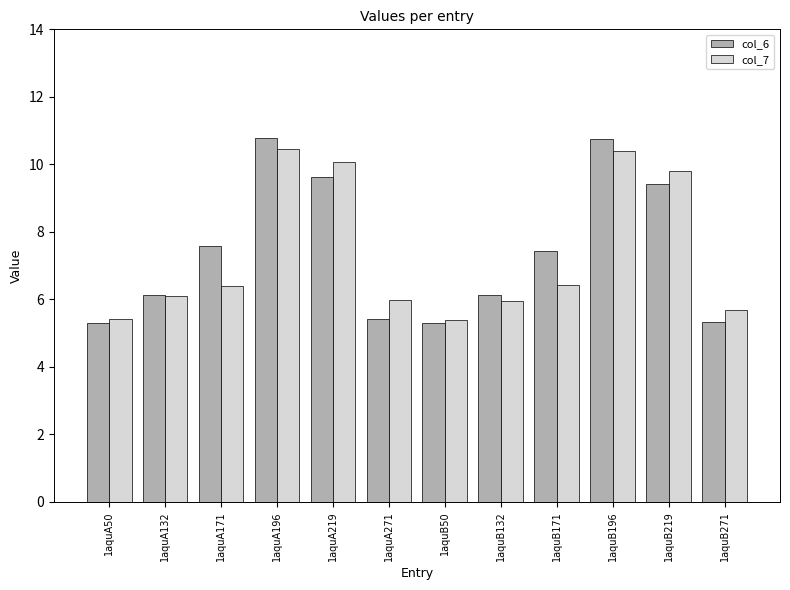

How many bars are there in total?

24